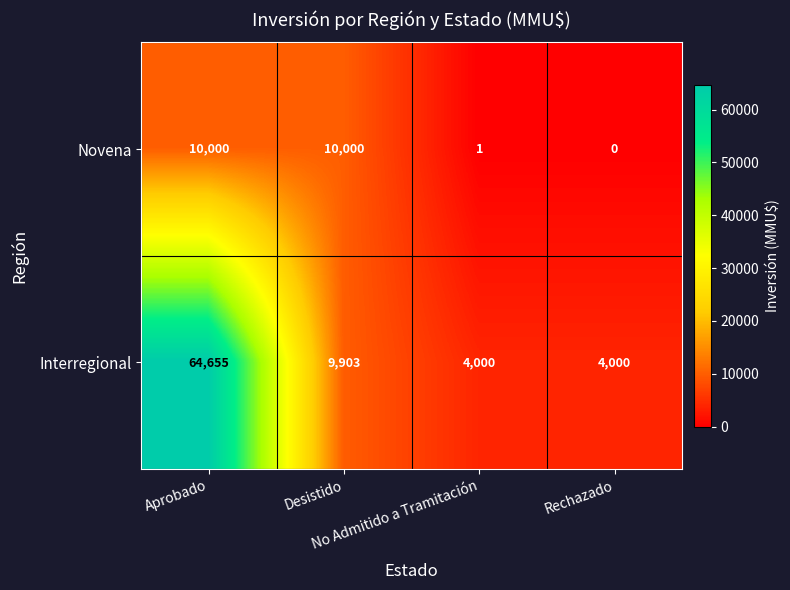

List the series in order of their peak value, lowest first.

Novena, Interregional